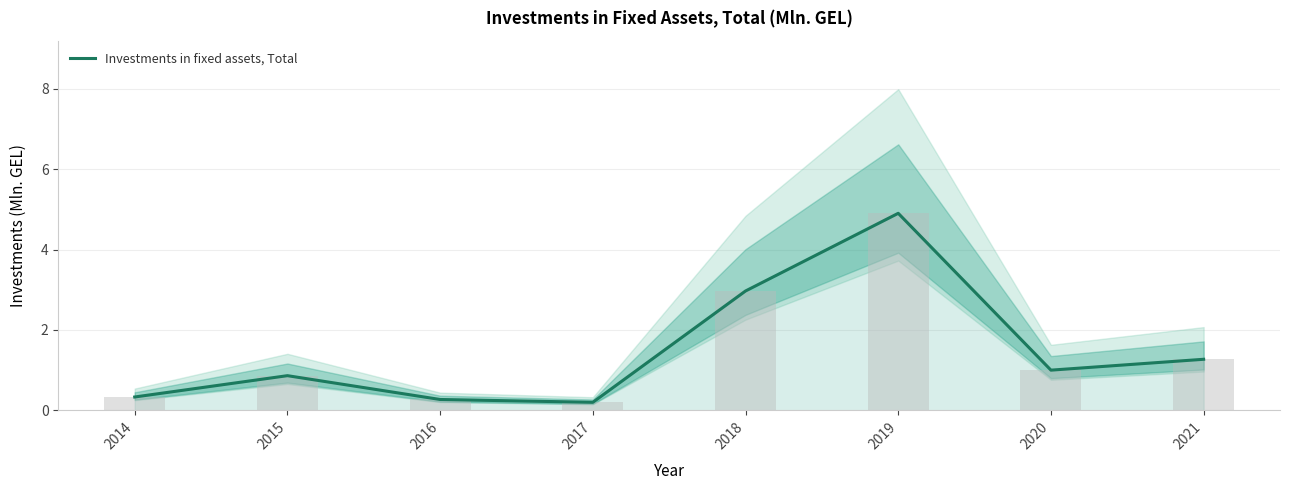

Between 2018 and 2015, which is larger?

2018